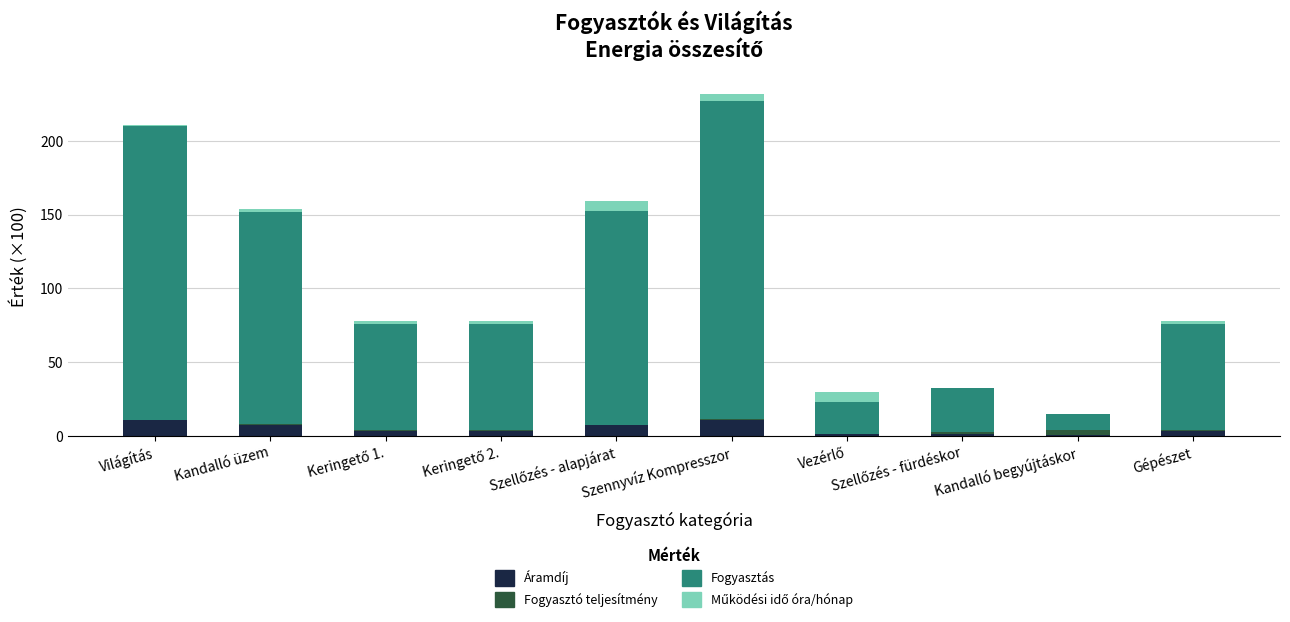

True or false: Áramdíj has a value of 10.8 at Szennyvíz Kompresszor.

True